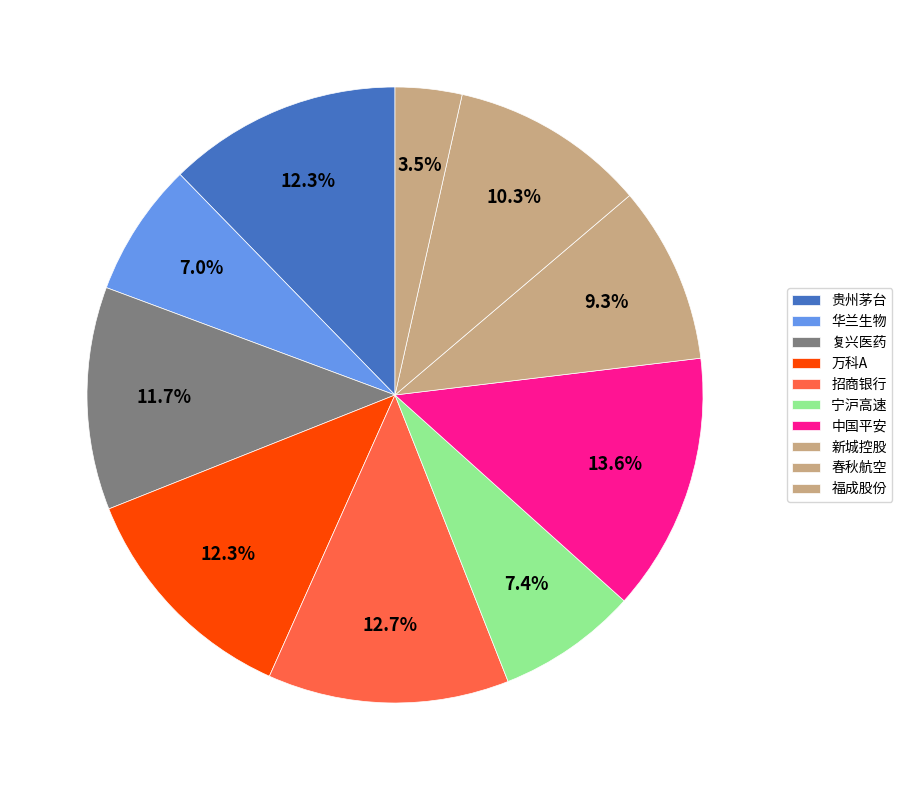

What portion of the pie excludes 春秋航空?

89.7%